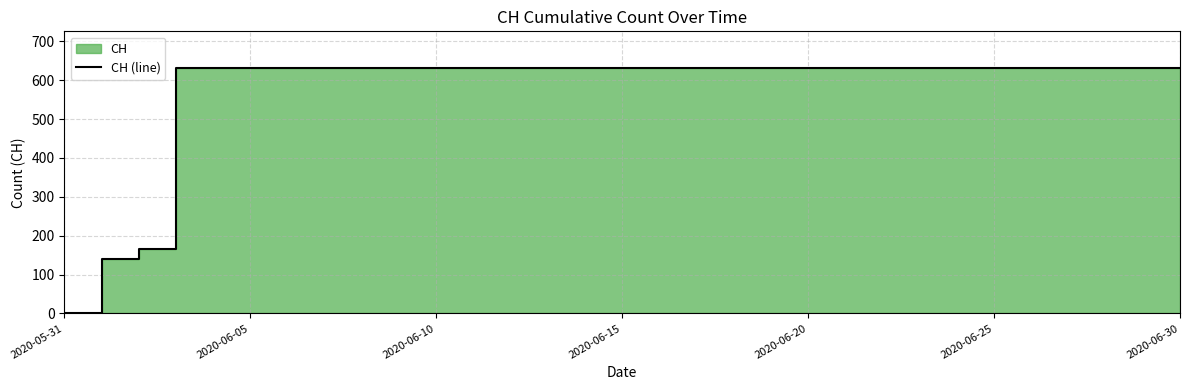

True or false: the data shows 631 at 11.

True